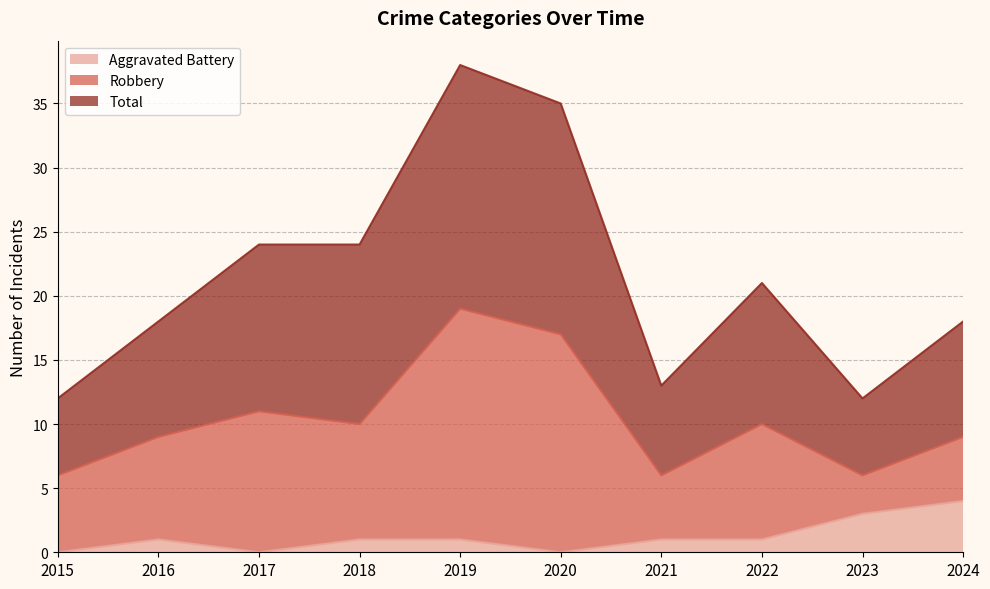

Which series has the largest total across all categories?

Total